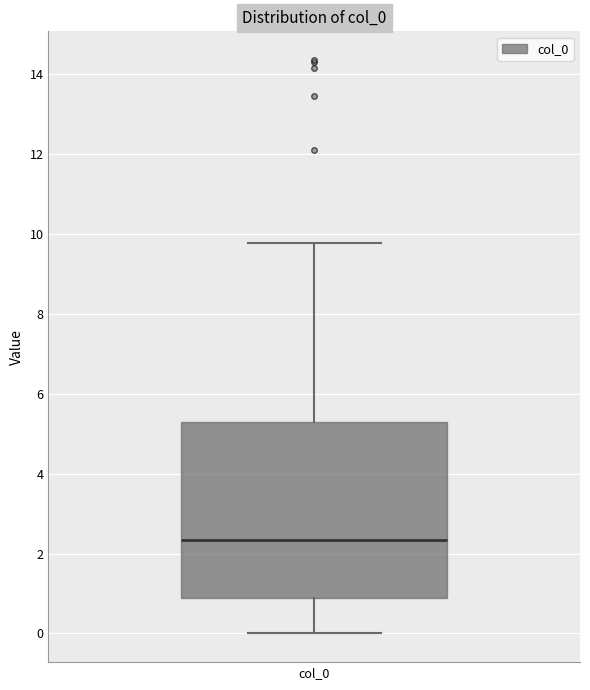

Read this box plot against the y-axis: the position of the median line, the range covered by the box, and the ends of both whiskers. The values are not printed on the chart, so give them approximately, as read against the axis.

median 2.4, box 0.8 to 5.2, whiskers 0.0 to 9.8